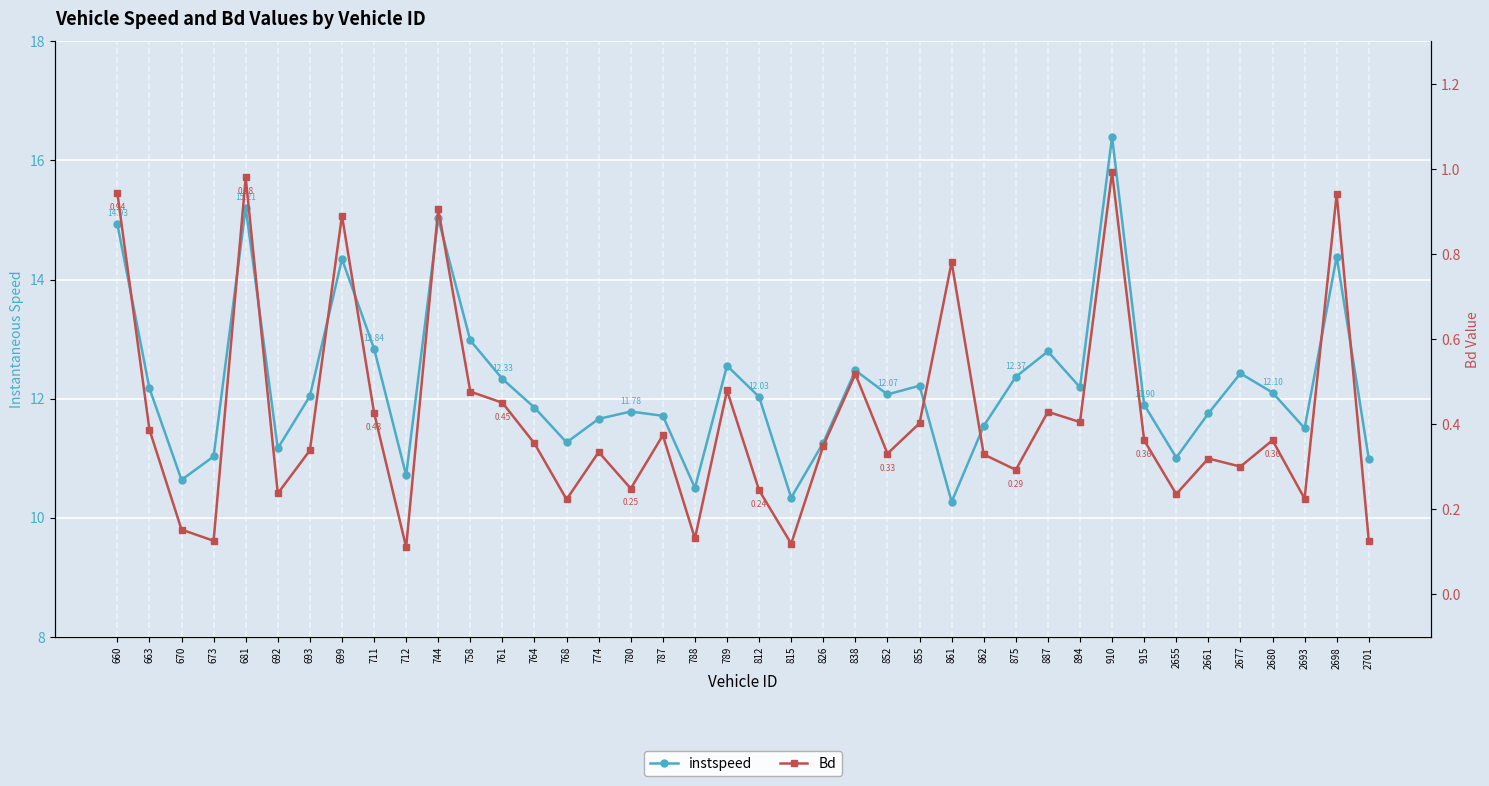

How many values in the instspeed series are below 12?

19